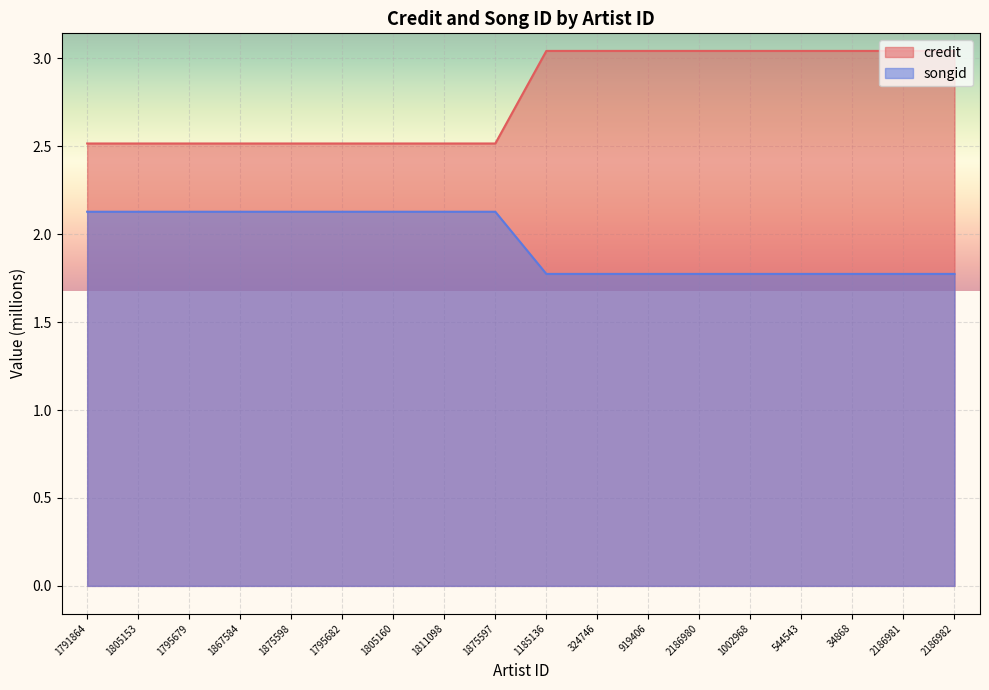

List the series in order of their overall mean, highest first.

credit, songid